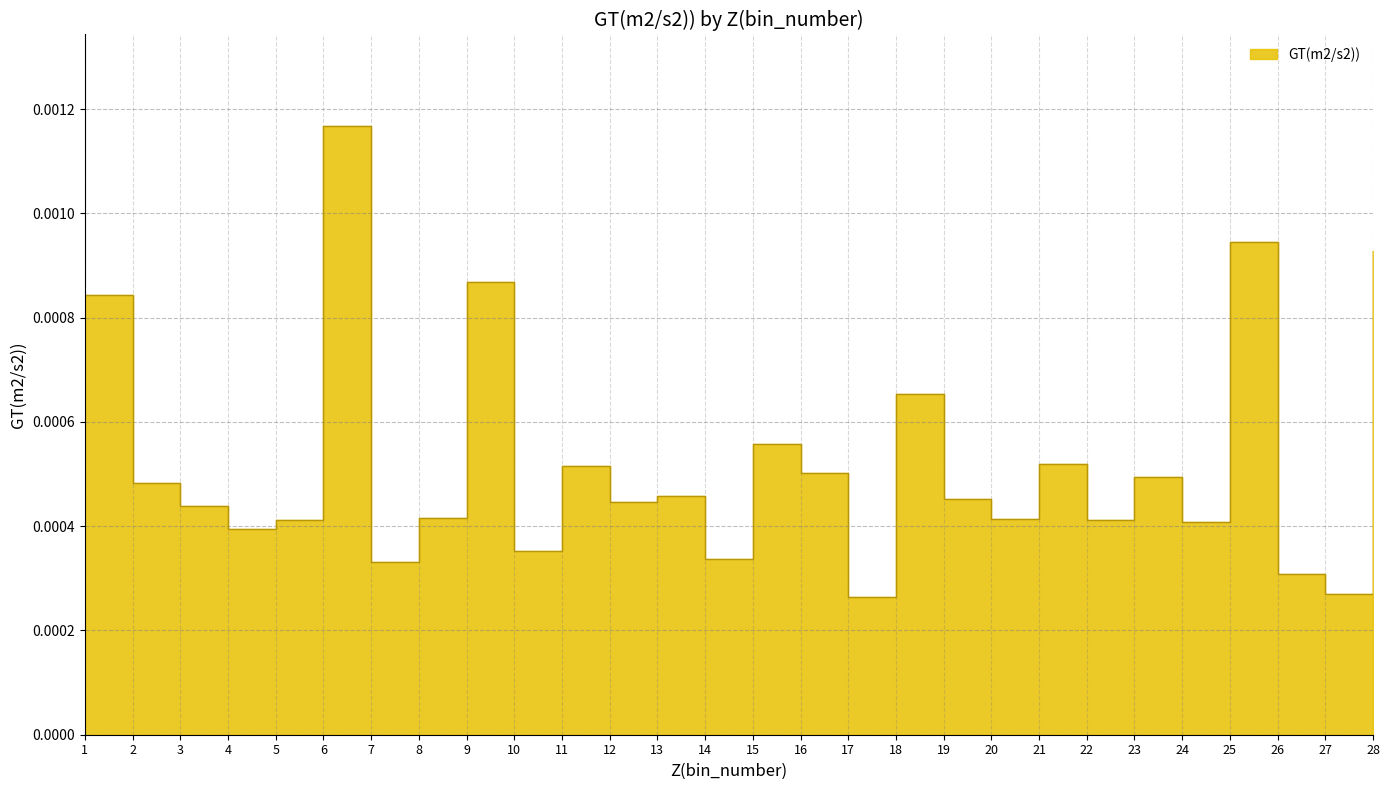

How many interior local peaks (higher than both neighbors) does the data have?

9